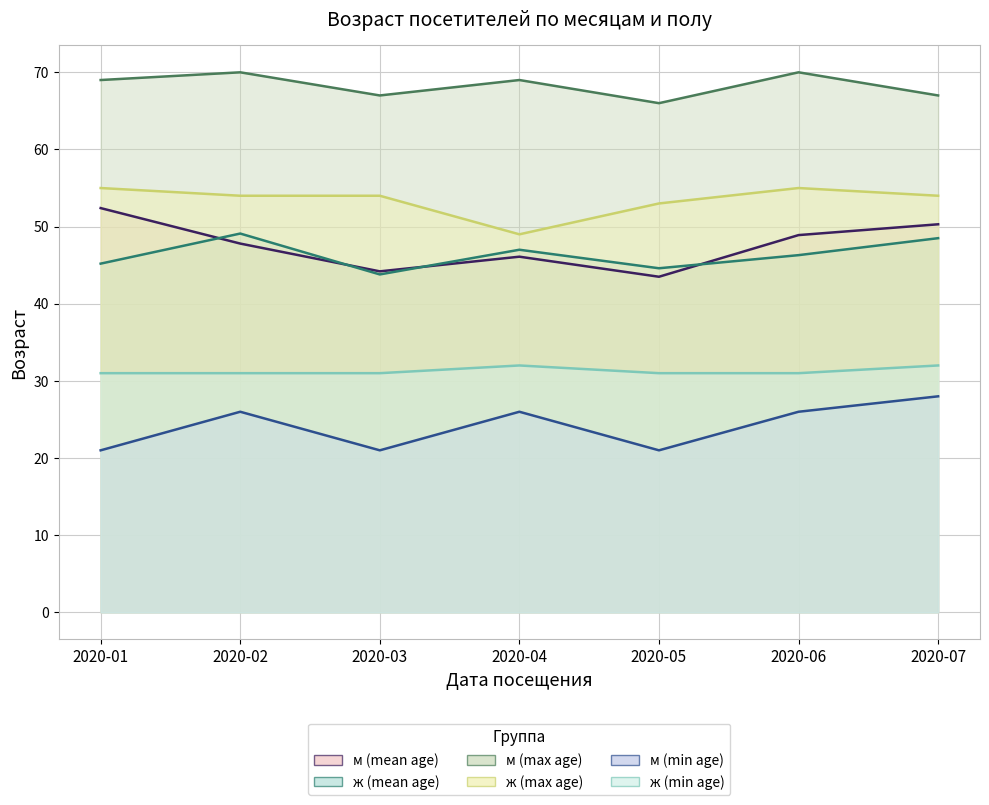

Reading right to left, transcribe all the data shown in this chart.

м (mean age): 50.3	48.9	43.5	46.1	44.2	47.8	52.4
ж (mean age): 48.5	46.3	44.6	47.0	43.8	49.1	45.2
м (max age): 67.0	70.0	66.0	69.0	67.0	70.0	69.0
ж (max age): 54.0	55.0	53.0	49.0	54.0	54.0	55.0
м (min age): 28.0	26.0	21.0	26.0	21.0	26.0	21.0
ж (min age): 32.0	31.0	31.0	32.0	31.0	31.0	31.0